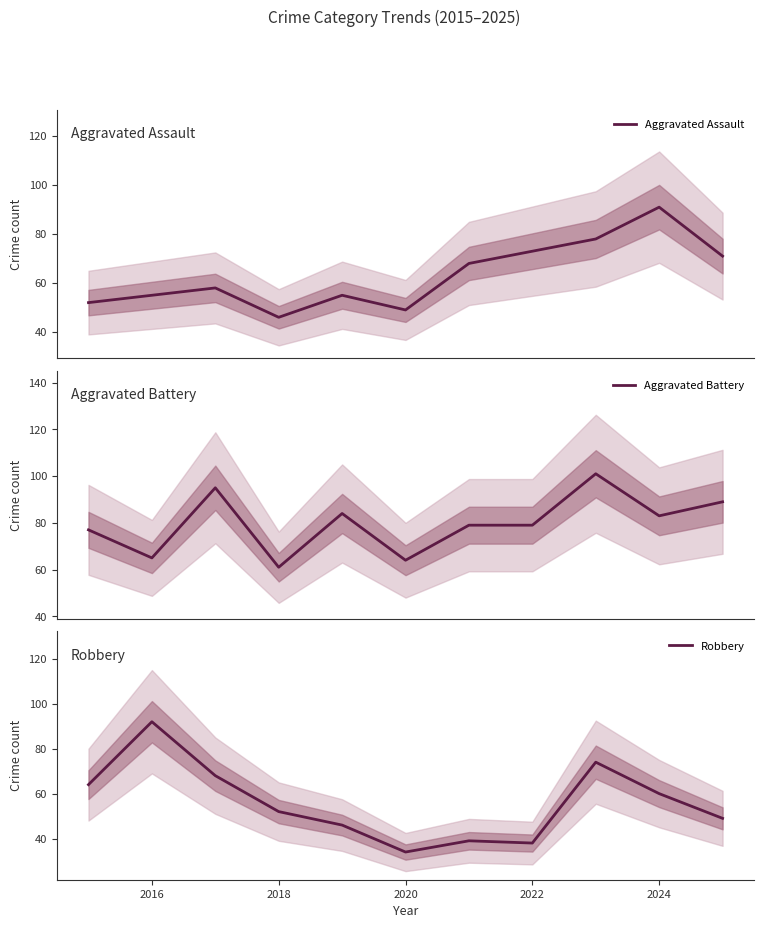

What are all the series names shown in the legend?

Aggravated Assault, Aggravated Battery, Robbery